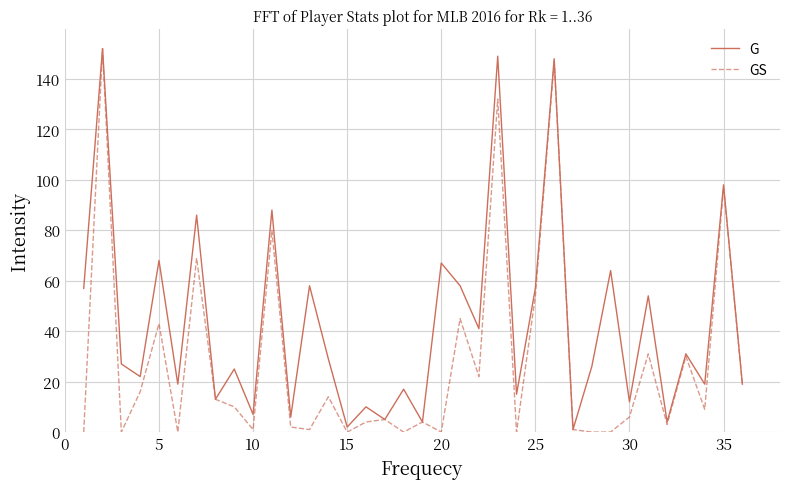

List the series in order of their overall mean, lowest first.

GS, G